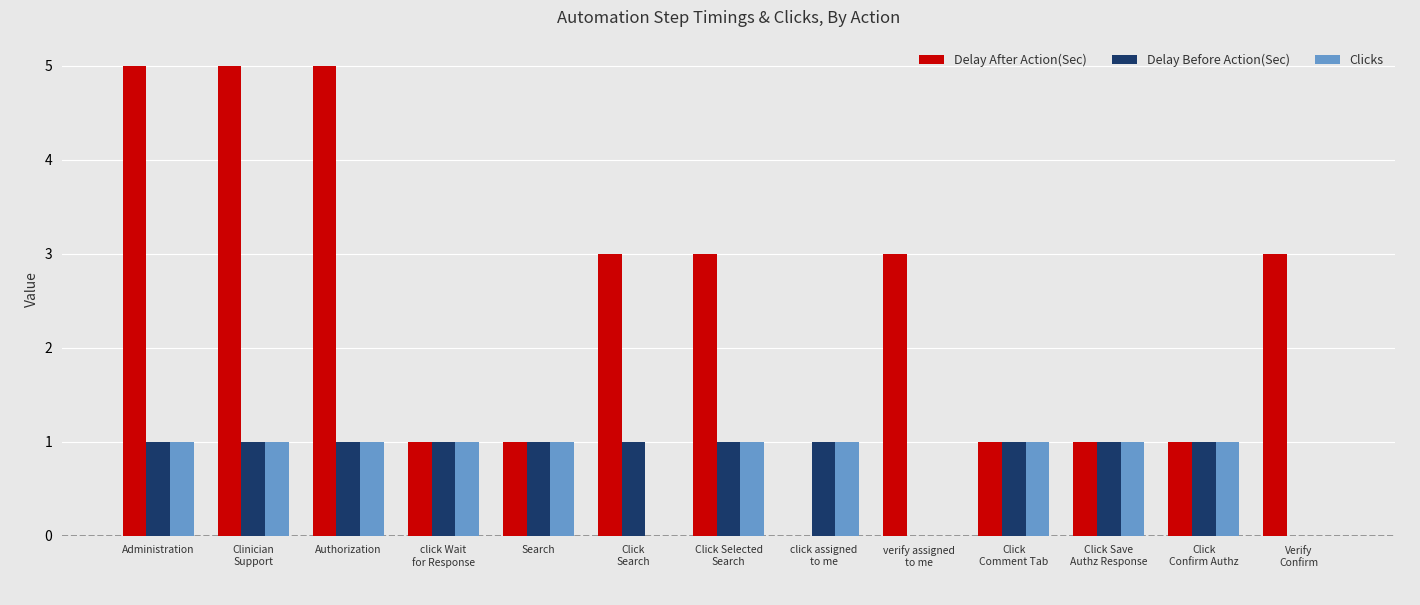

The Delay Before Action(Sec) series shows 1 at Search. True or false?

True